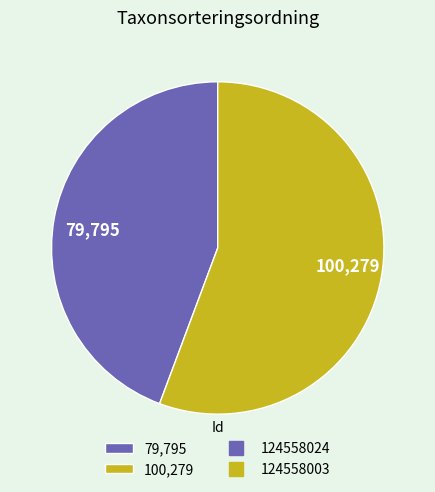

Is the sum of 100,279 and 79,795 greater than half?

Yes